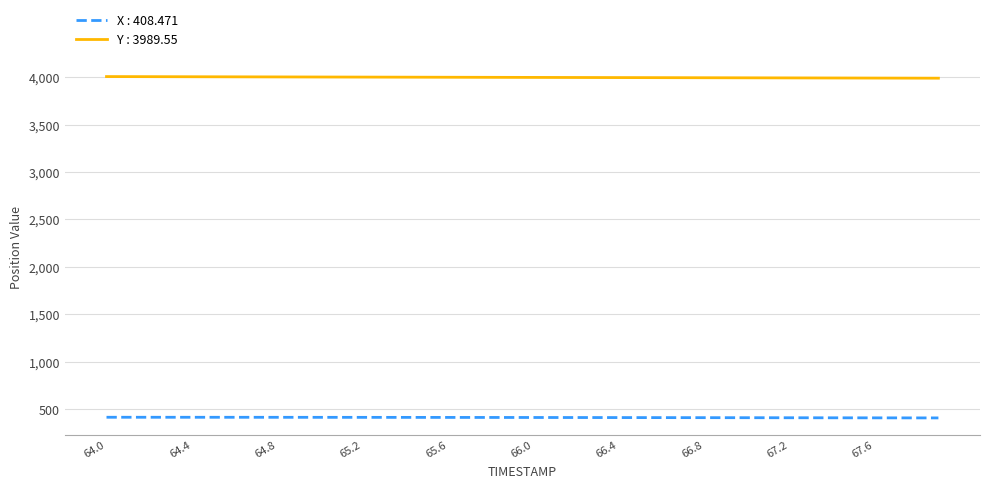

Which series has the largest total across all categories?

Y : 3989.55